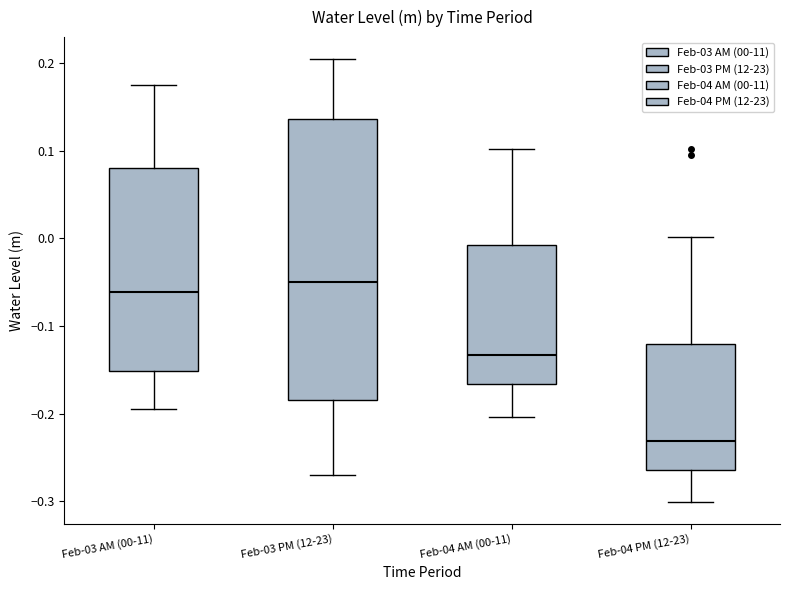

Which box has the lowest median line?

Feb-04 PM (12-23)